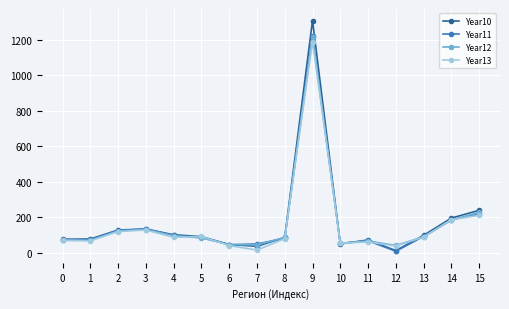

Is the value of Year10 at 8 greater than the value of Year13 at 14?

No